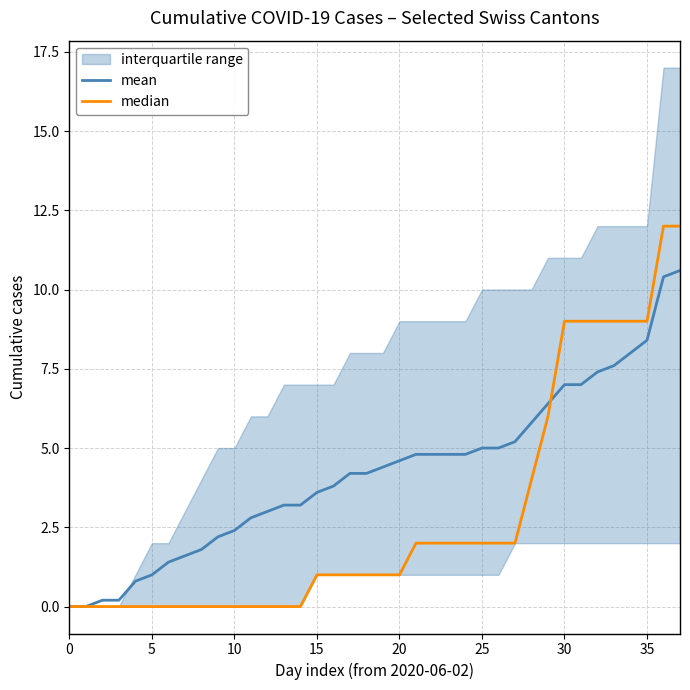

Where does the median series first go above 1?

21